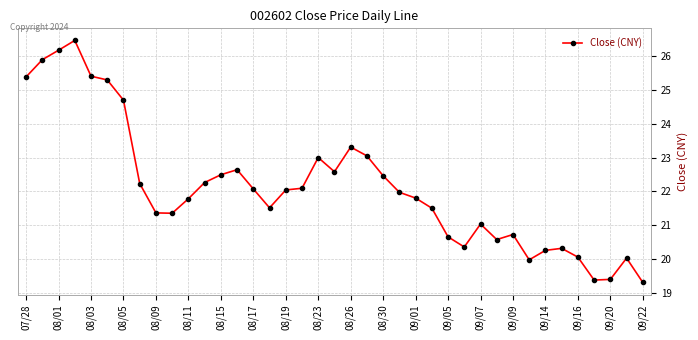

What is the value of the 6th point from the left?

25.3